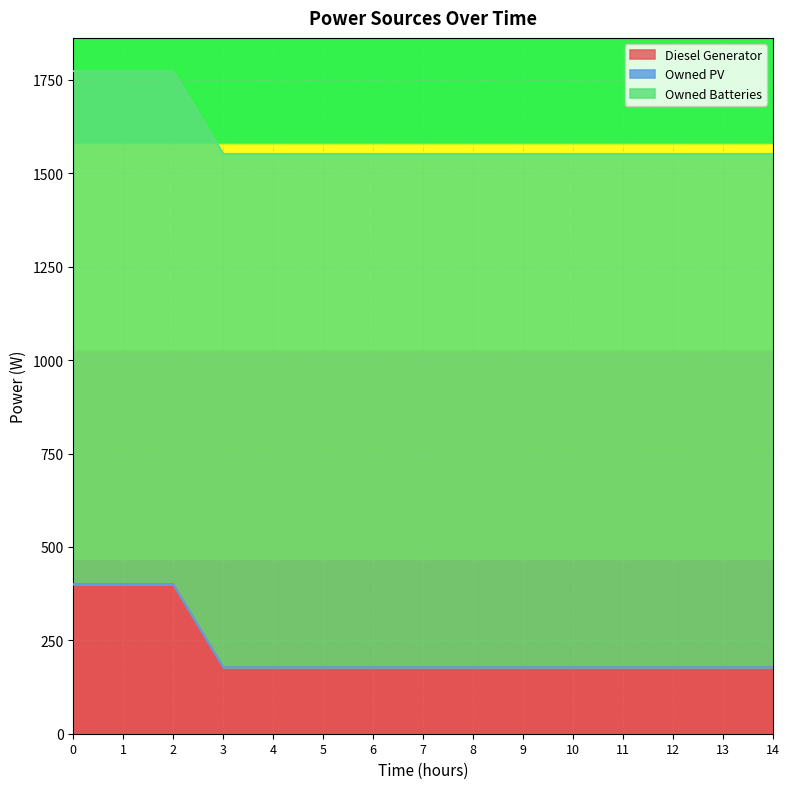

What value does the Owned Batteries series have at 2?

1374